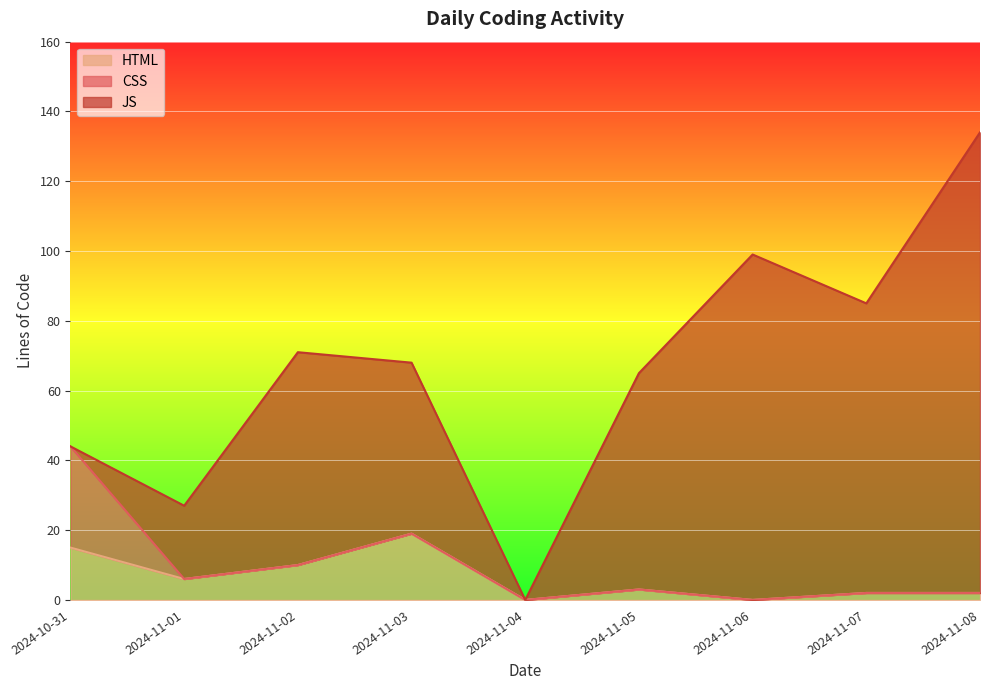

How many lines are shown in the chart?

3